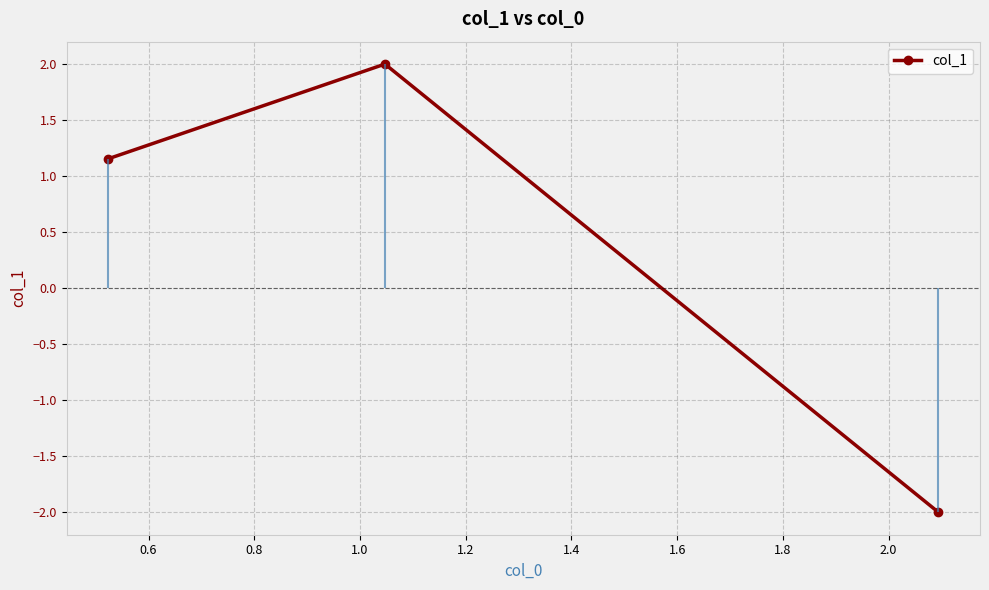

The value at 0.6 is 0.6. True or false?

False